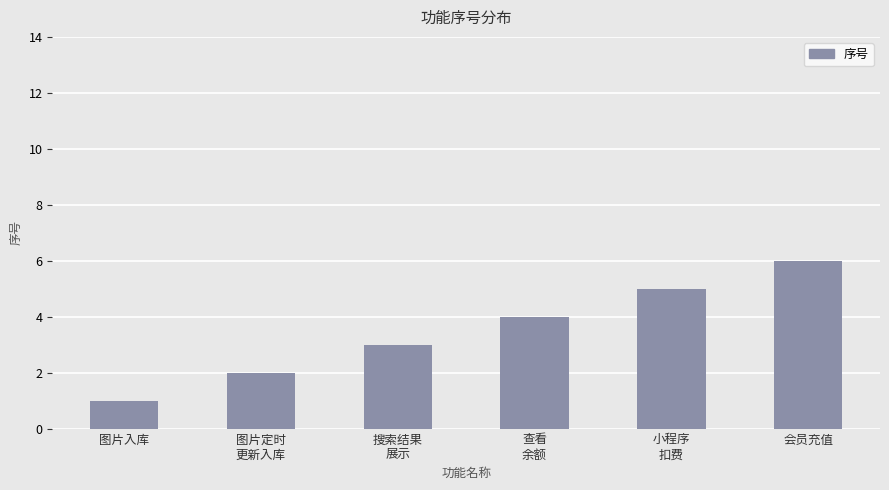

Rank the categories by value from highest to lowest.

会员充值, 小程序
扣费, 查看
余额, 搜索结果
展示, 图片定时
更新入库, 图片入库